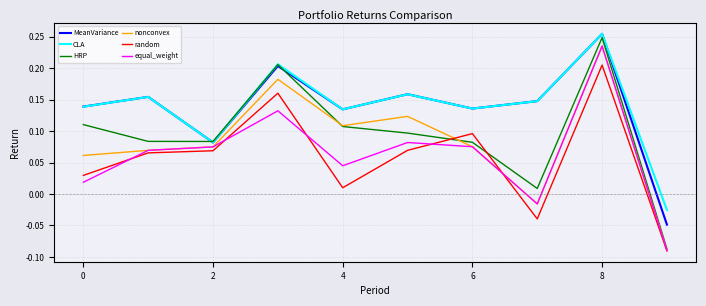

Which series has the widest spread of values?

HRP